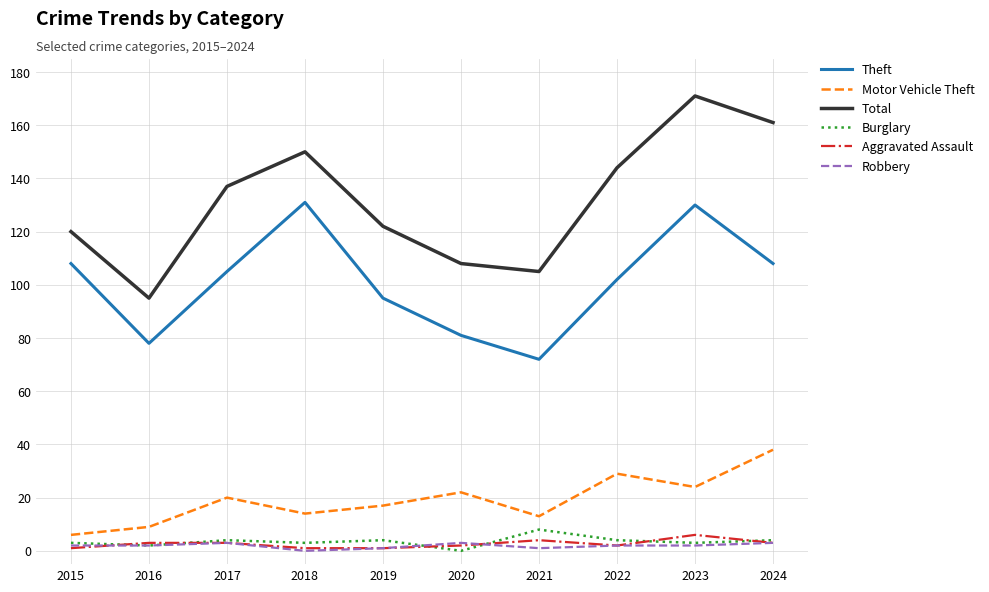

True or false: Theft and Total cross at least once.

False